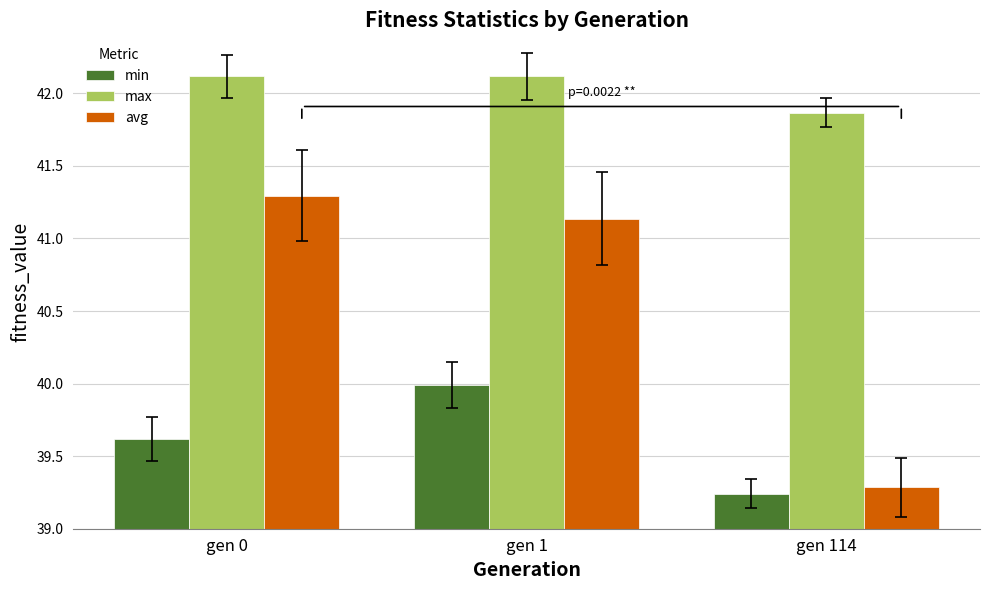

Rank the series by their maximum value, from lowest to highest.

min, avg, max